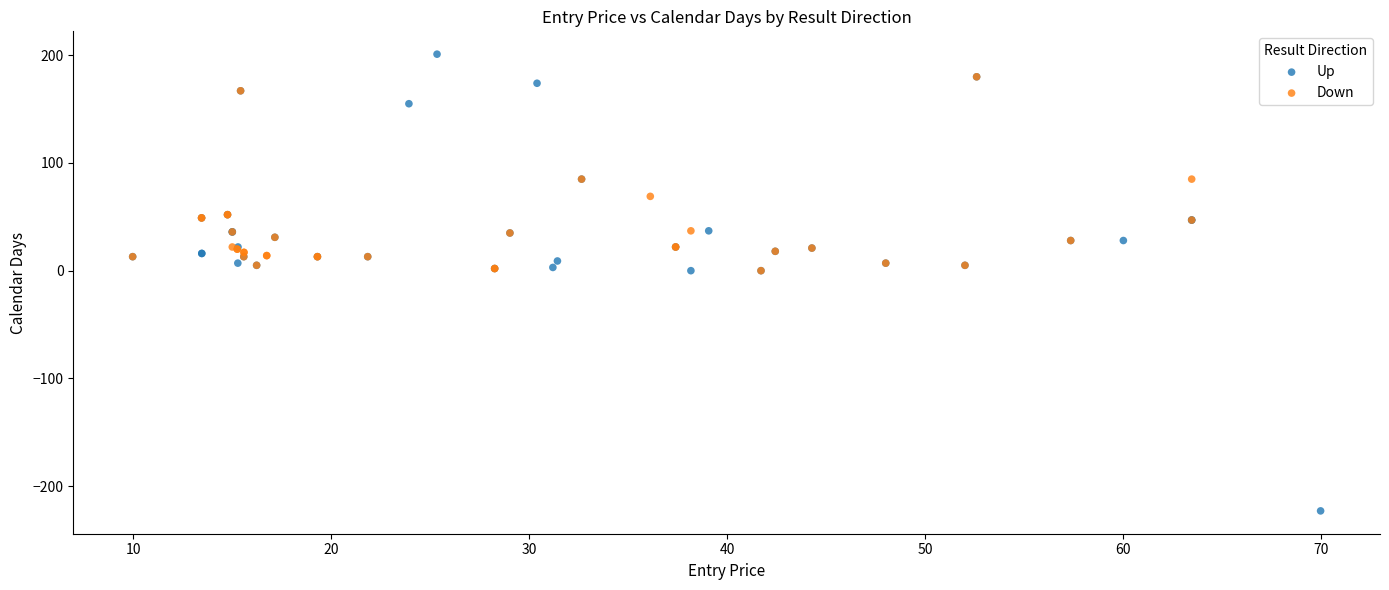

Which series reaches the minimum Y coordinate?

Up